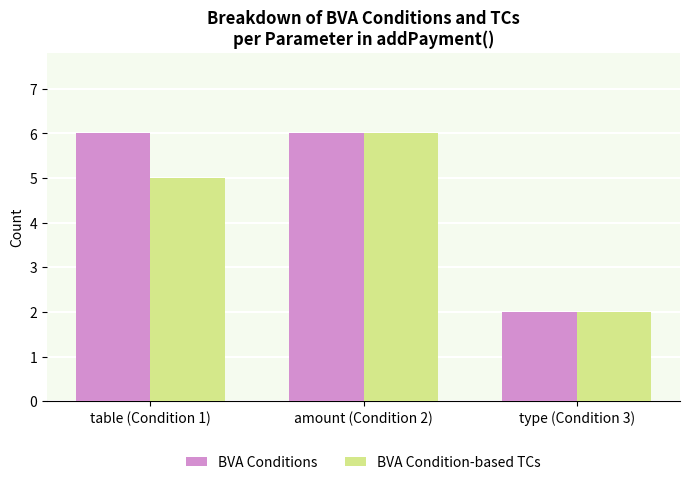

Reading right to left, transcribe all the data shown in this chart.

BVA Conditions: type (Condition 3)=2	amount (Condition 2)=6	table (Condition 1)=6
BVA Condition-based TCs: type (Condition 3)=2	amount (Condition 2)=6	table (Condition 1)=5